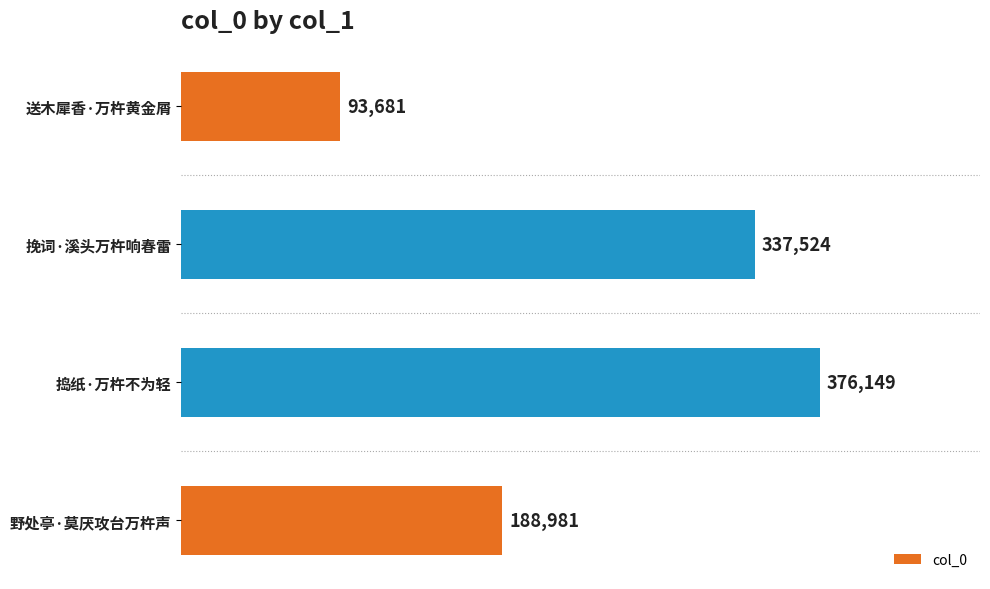

True or false: the data shows 172650 at 挽词·溪头万杵响春雷.

False